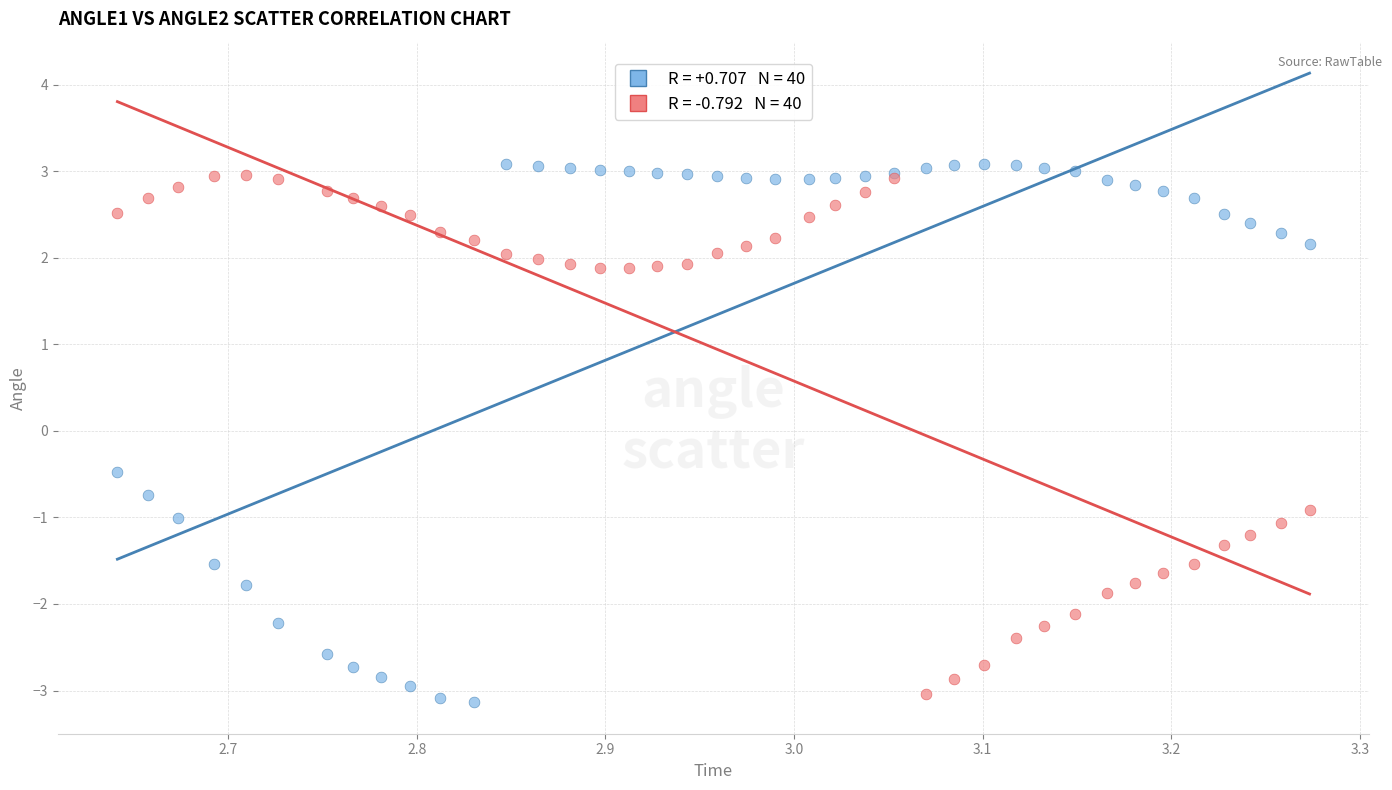

Across all series, what Y value is closest to 0?

-0.5